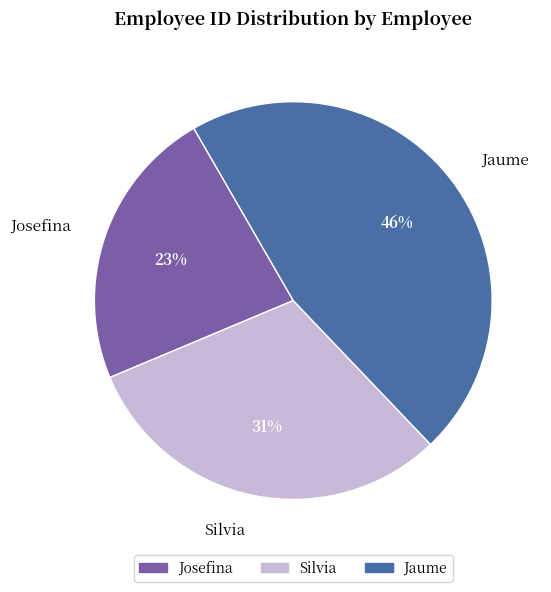

Do Josefina and Jaume together represent more than half of the pie?

Yes